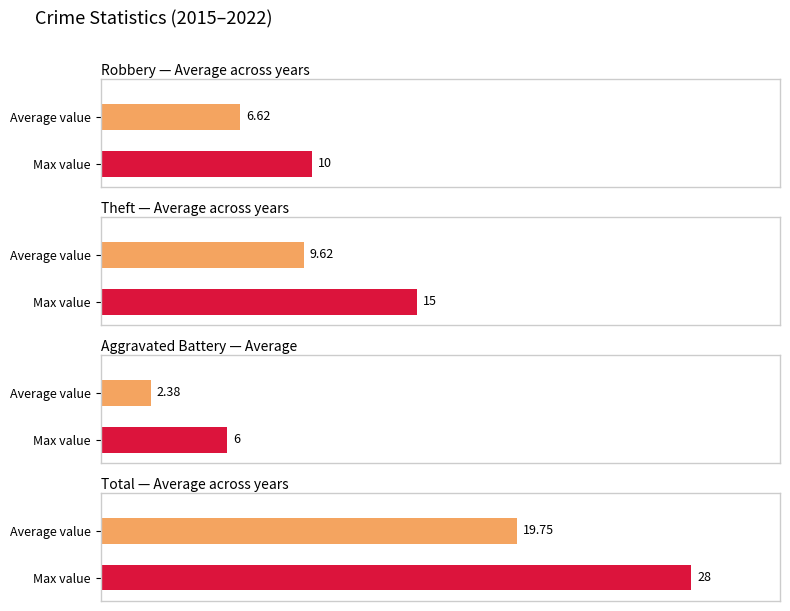

List the series in order of their overall mean, lowest first.

Aggravated Battery, Robbery, Theft, Total